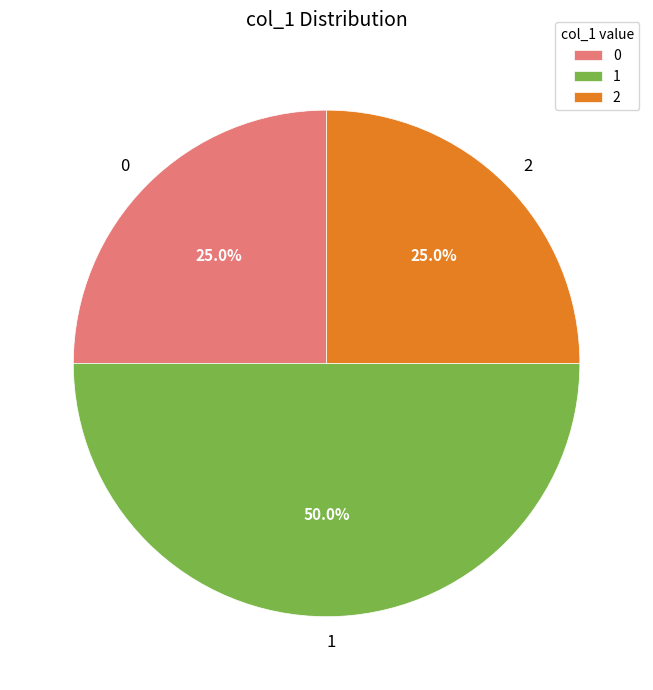

Count the number of slices in the pie.

3